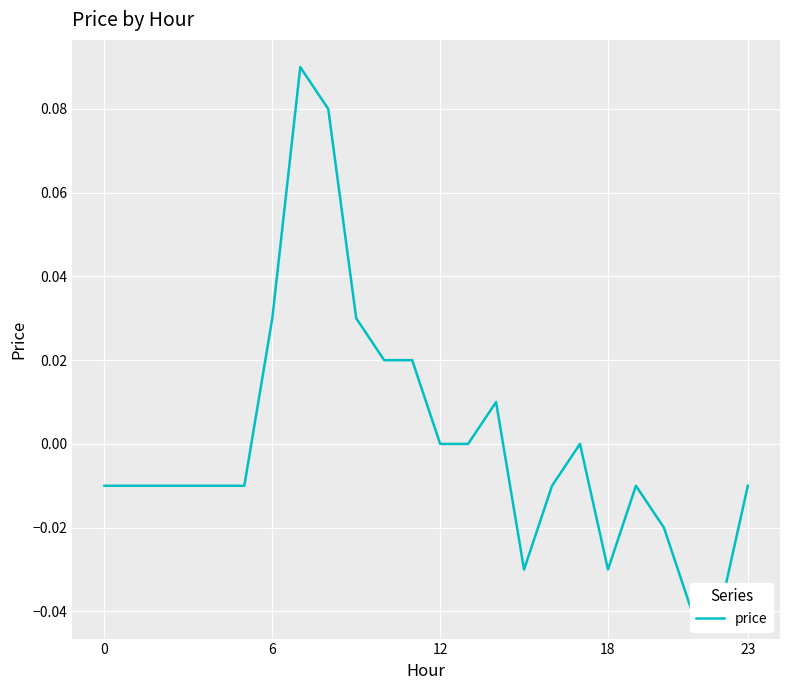

Is this an area chart (filled region under the line)?

No